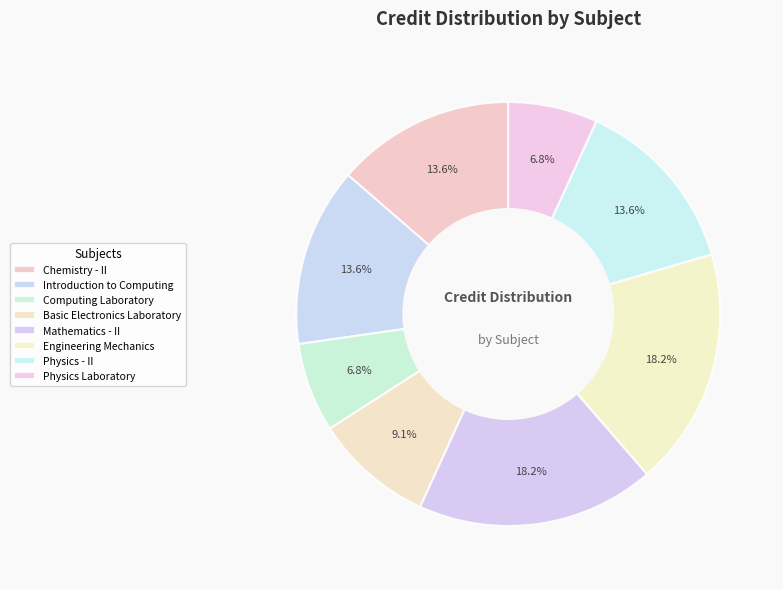

Is it true that Engineering Mechanics is 12% of the pie?

False